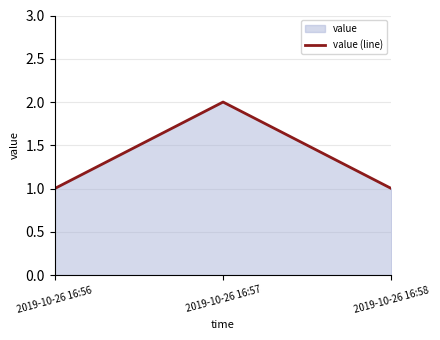

Reading left to right, extract all data points from this chart.

2019-10-26 16:56=1	2019-10-26 16:57=2	2019-10-26 16:58=1